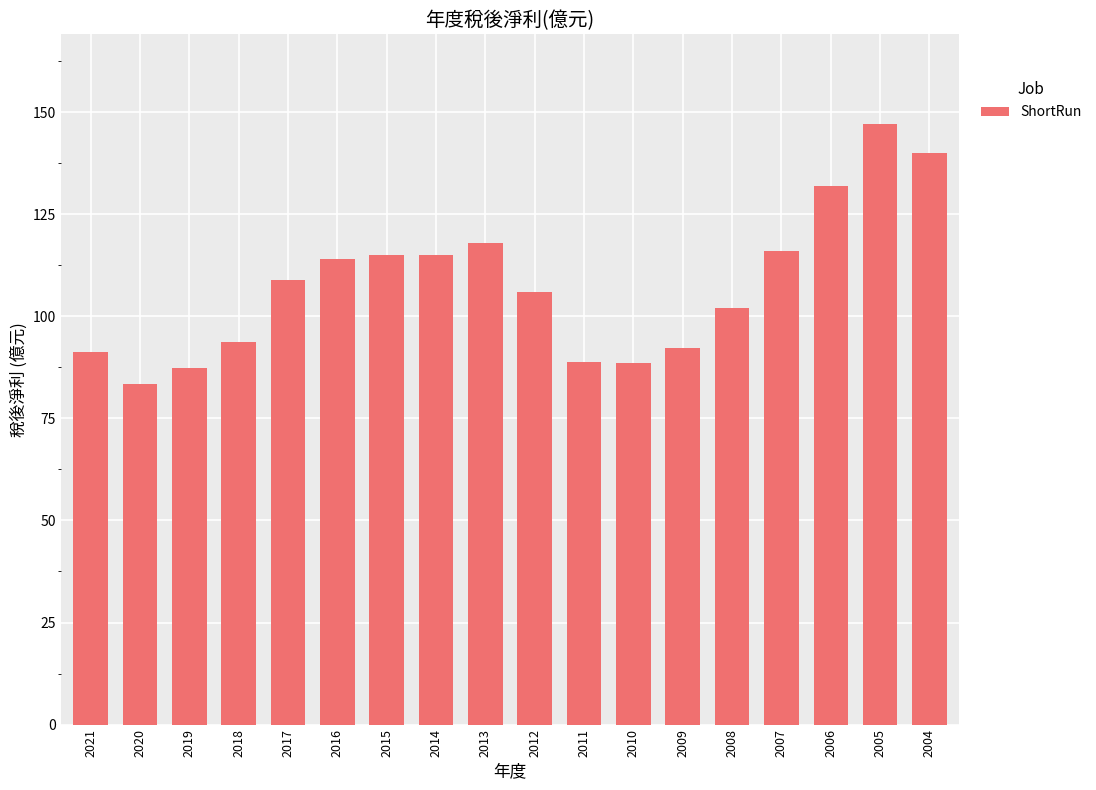

What is the approximate value at 2011?

88.8